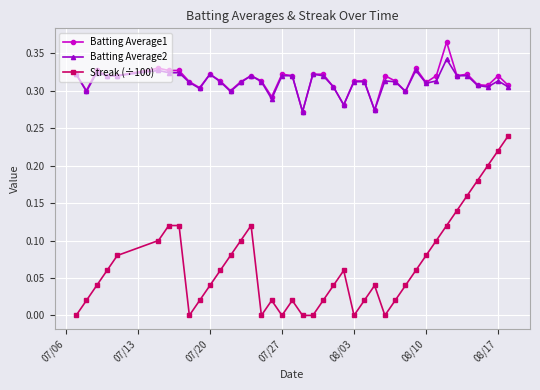

True or false: Batting Average1 has more than 2 points higher than both neighbors.

True